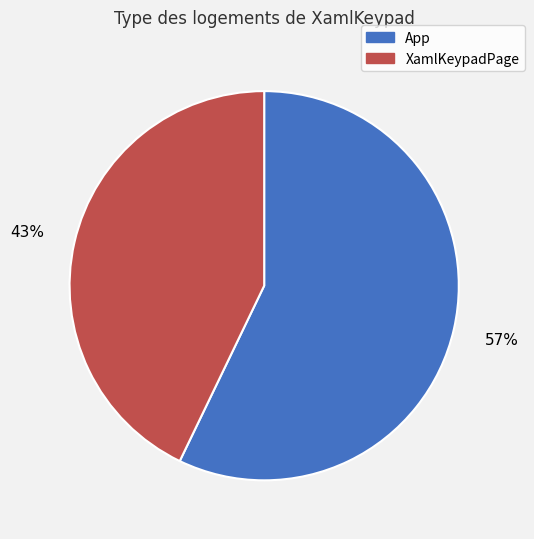

Is App the majority of the pie?

Yes